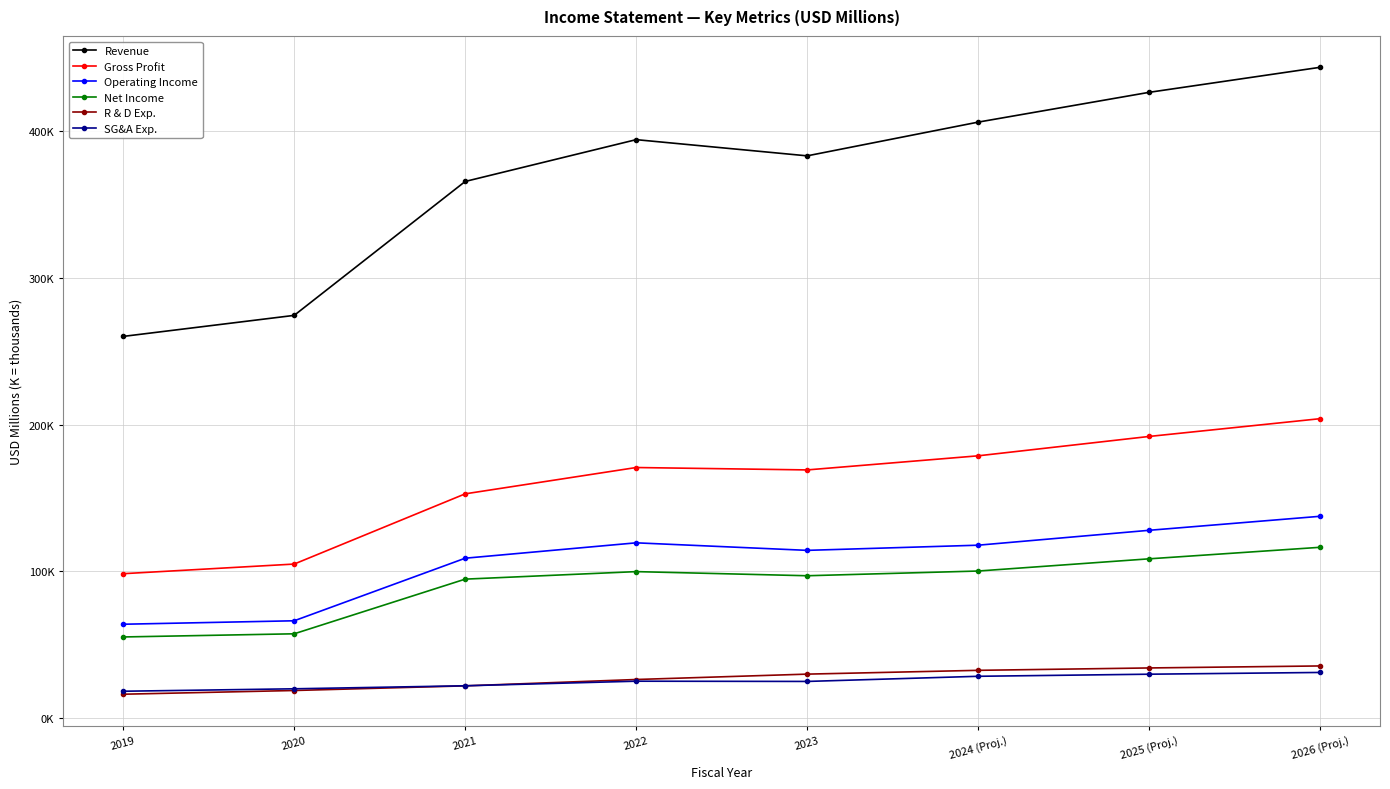

Is this an area chart (filled region under the line)?

No